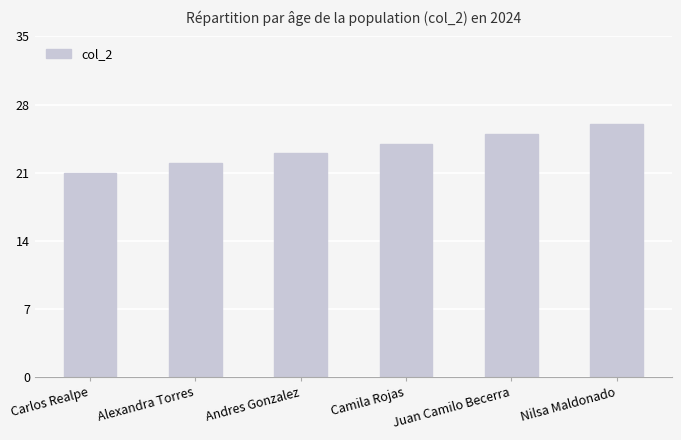

What is the greatest value displayed?

26